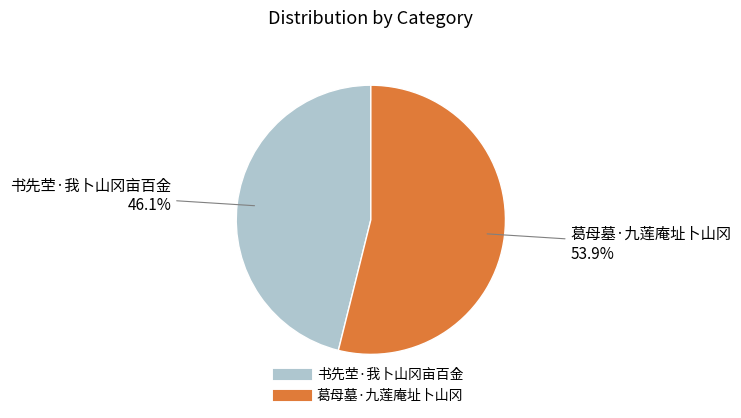

To the nearest percent, what percentage of the pie is 书先茔·我卜山冈亩百金?

46%